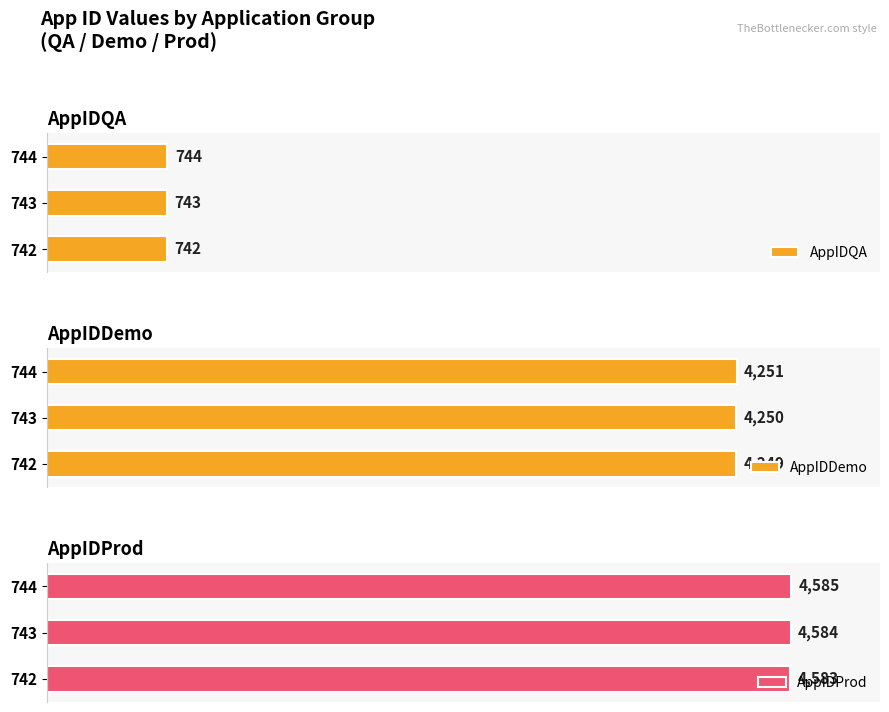

Rank the categories by AppIDDemo value from highest to lowest.

744, 743, 742